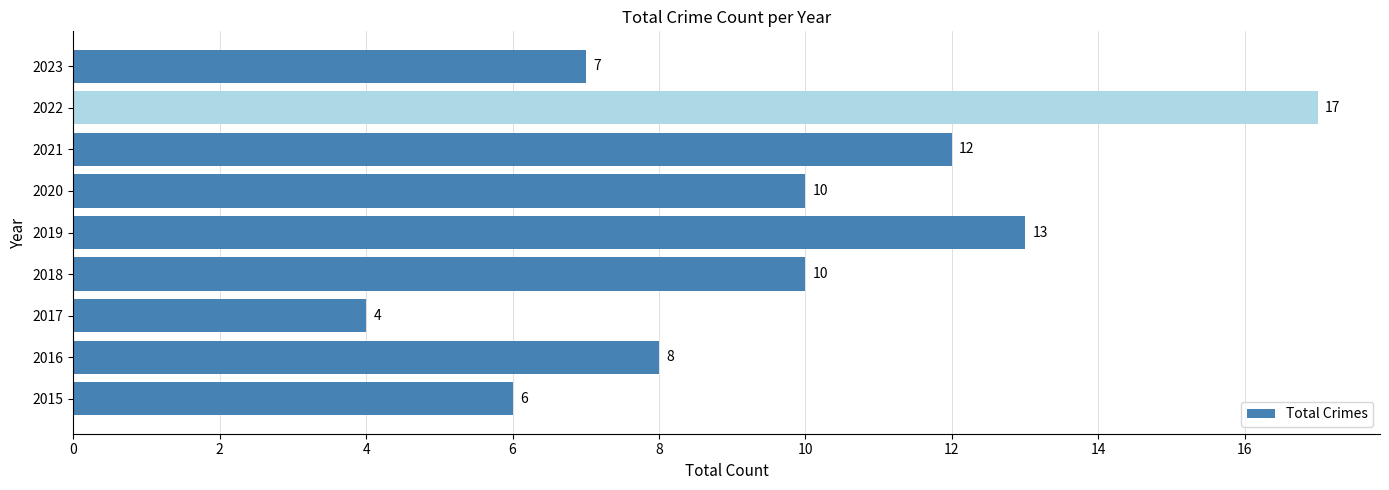

Is it true that the value at 2023 is 7?

True